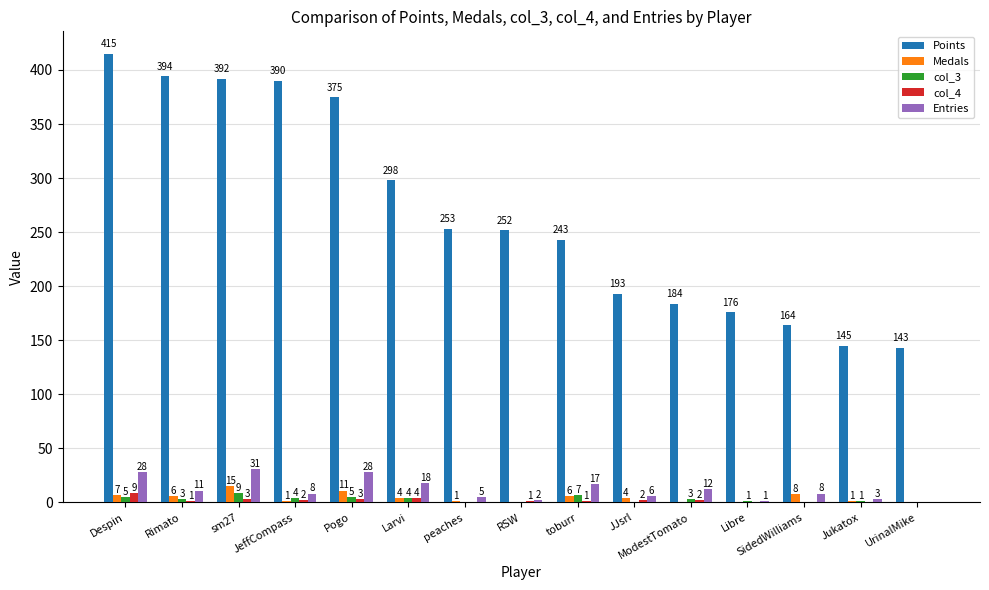

Which series has the widest spread of values?

Points